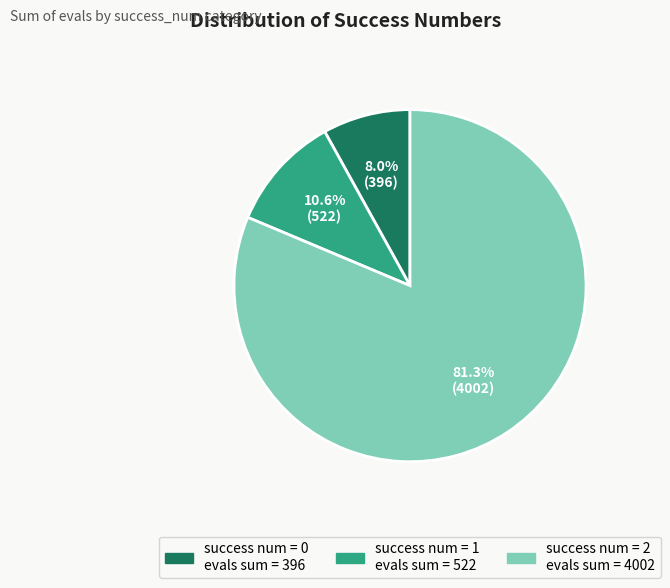

Does any single category account for the majority?

Yes